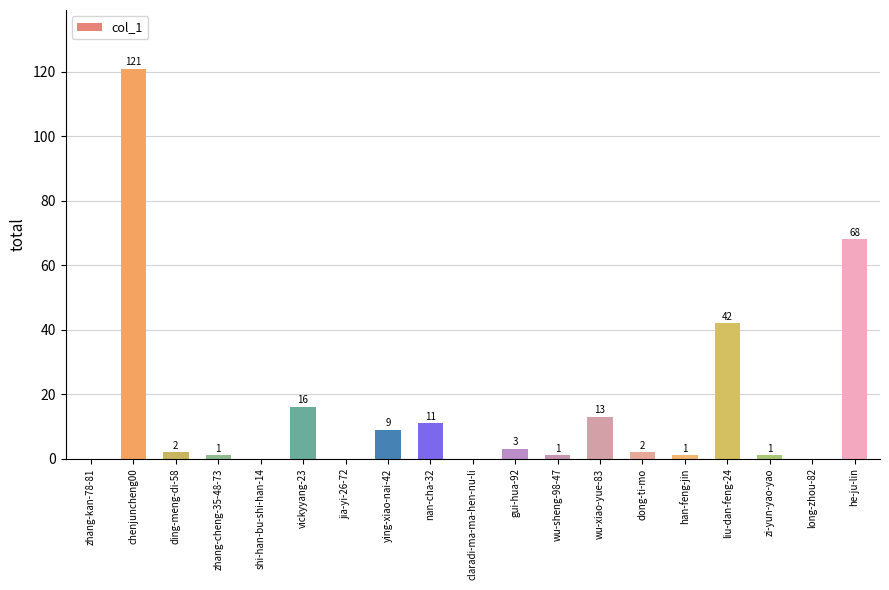

What is the change in value from jia-yi-26-72 to nan-cha-32?

+11